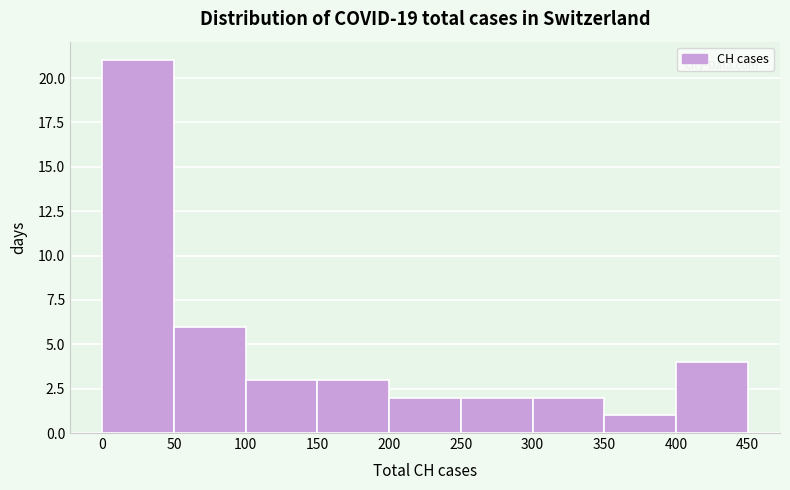

Reading left to right, list every bar in this chart as the range it spans on the x-axis followed by its height. The values are not printed on the chart, so give them approximately, as read against the axis.

0 to 50: 21
50 to 100: 6
100 to 150: 3
150 to 200: 3
200 to 250: 2
250 to 300: 2
300 to 350: 2
350 to 400: 1
400 to 450: 4